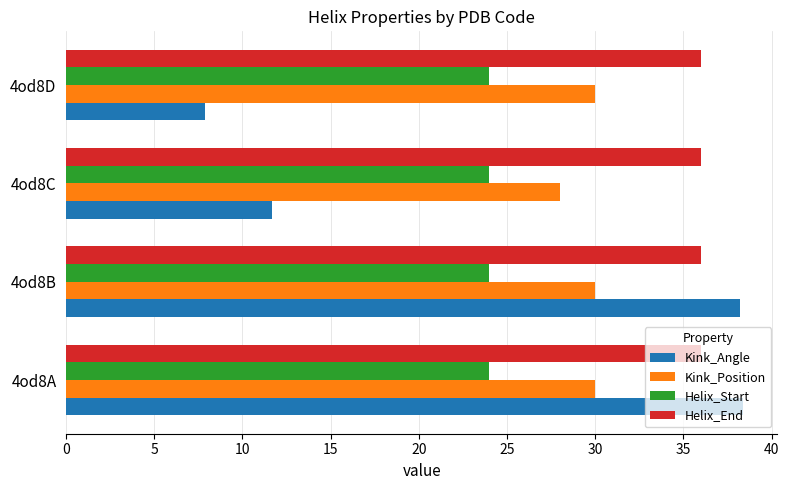

At how many categories does at least one series exceed 14?

4